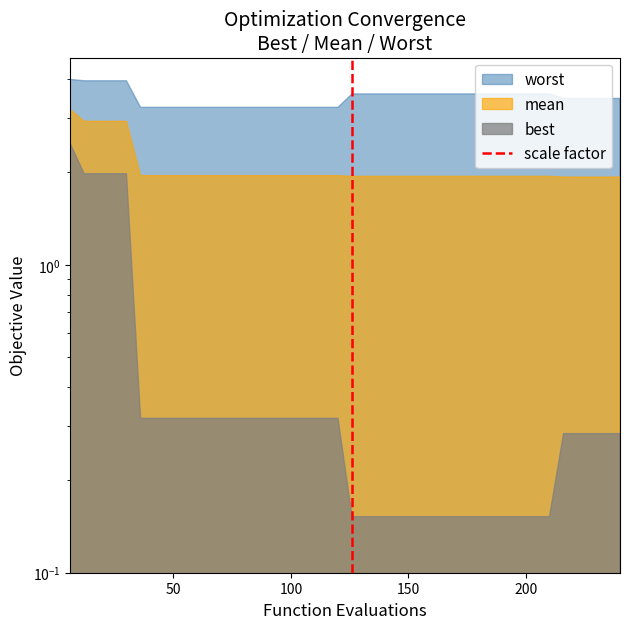

What is the difference between the maximum and minimum values?

1